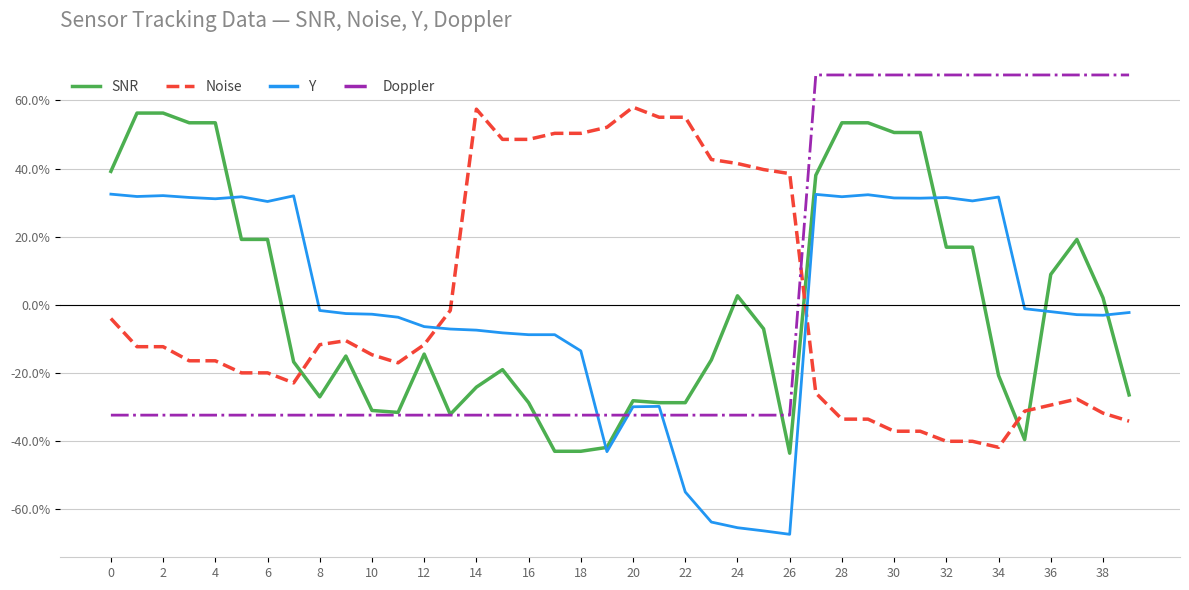

Does the chart have visible grid lines?

Yes